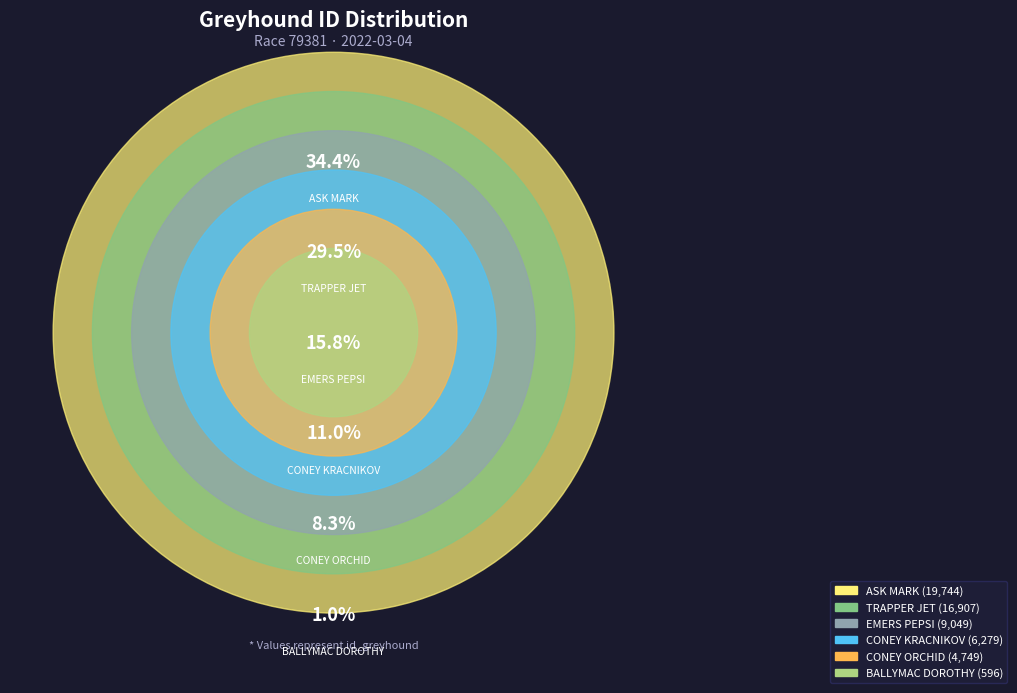

To the nearest percent, what percentage of the pie is BALLYMAC DOROTHY?

1%